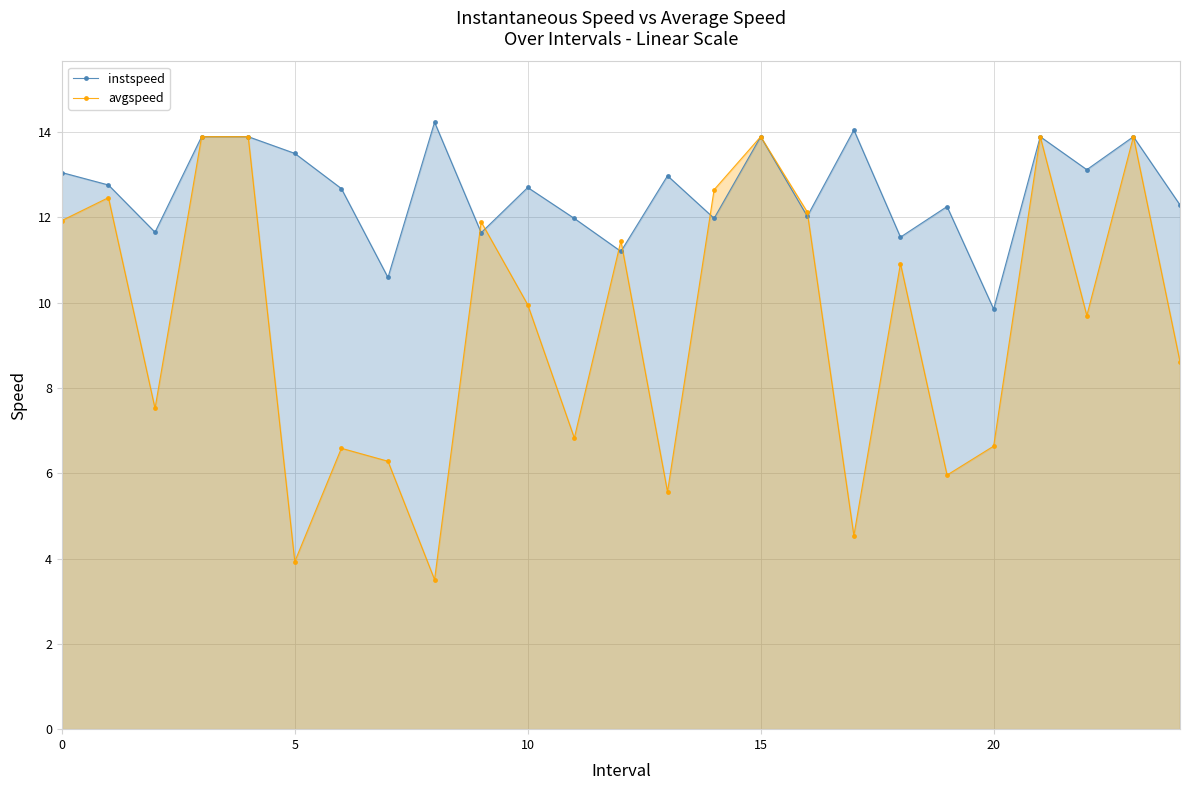

Rank the series at 14 from lowest to highest value.

instspeed, avgspeed